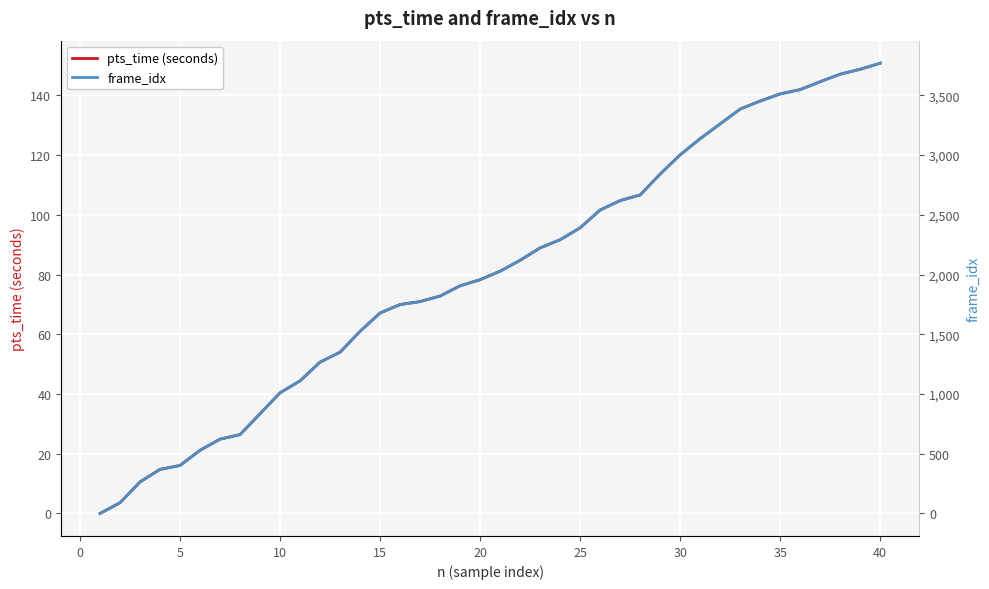

True or false: pts_time (seconds) and frame_idx intersect in this chart.

False